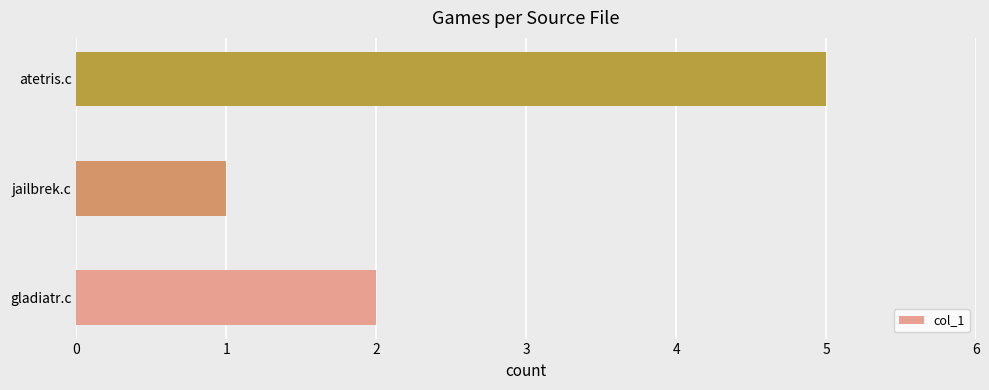

The value at gladiatr.c is 2. True or false?

True